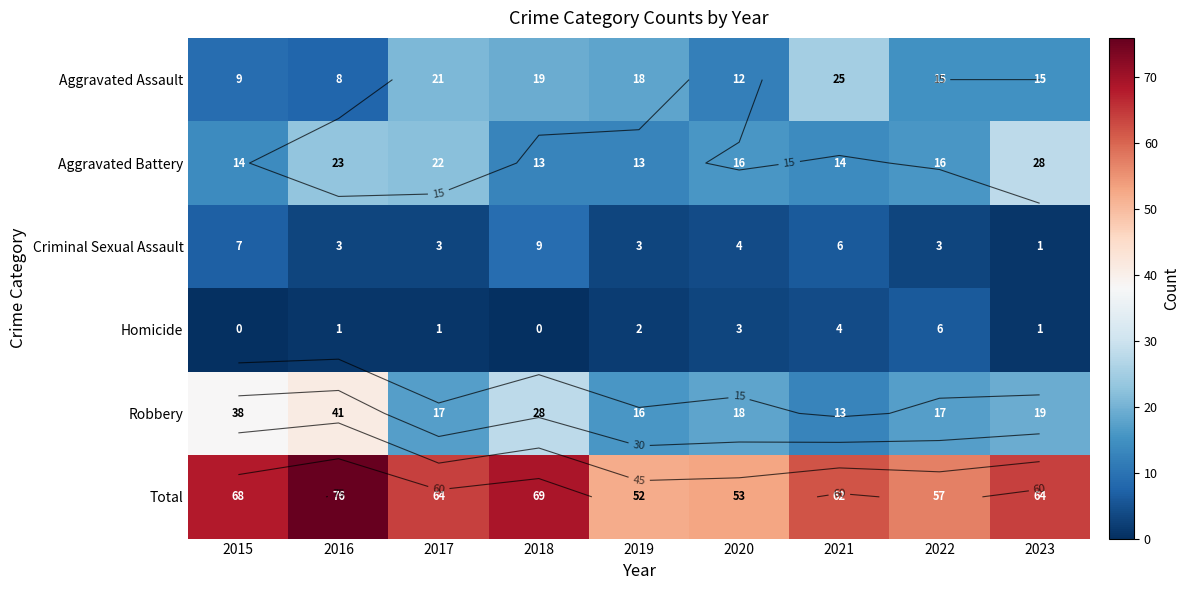

What is the sum of the Robbery values at 2017 and 2023?

36